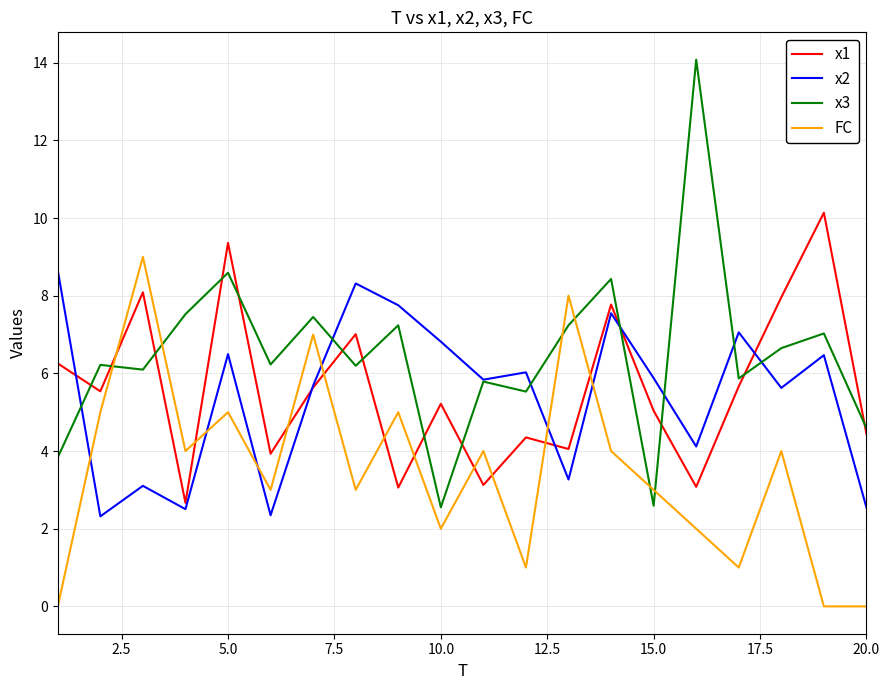

Which series has the largest range (max minus min)?

x3